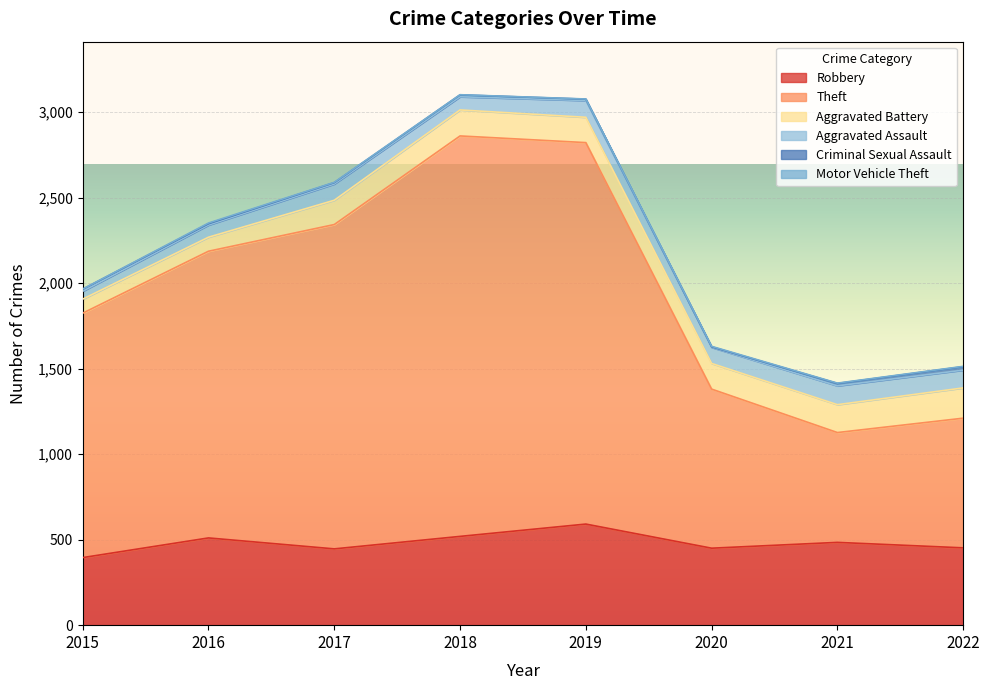

What is the total value across all series at 2022?

1513